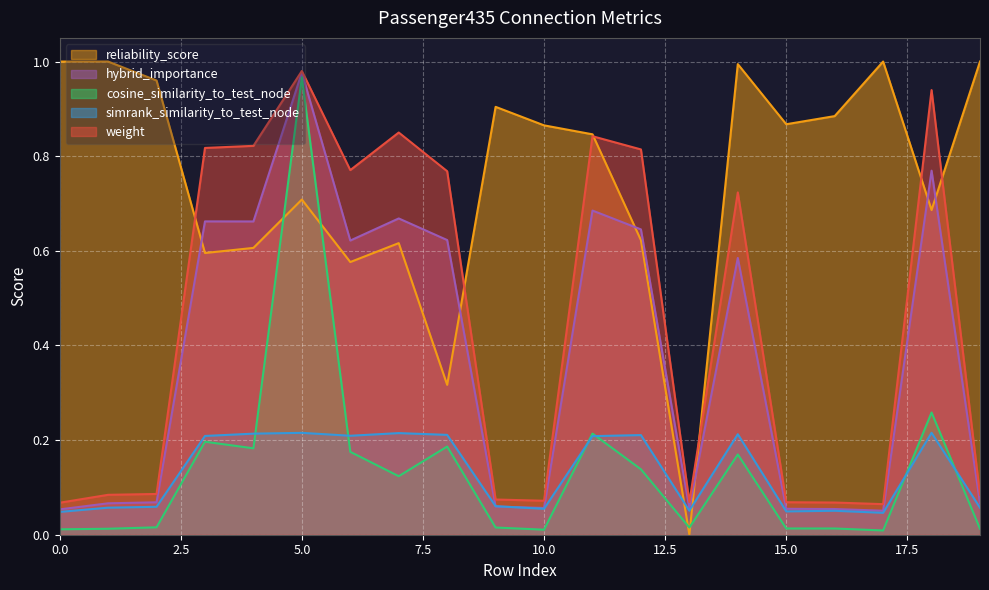

Reading left to right, what are all the values shown in this chart?

weight: 0.1	0.1	0.1	0.8	0.8	1.0	0.8	0.8	0.8	0.1	0.1	0.8	0.8	0.1	0.7	0.1	0.1	0.1	0.9	0.1
simrank_similarity_to_test_node: 0.0	0.1	0.1	0.2	0.2	0.2	0.2	0.2	0.2	0.1	0.1	0.2	0.2	0.1	0.2	0.0	0.1	0.0	0.2	0.1
cosine_similarity_to_test_node: 0.0	0.0	0.0	0.2	0.2	1.0	0.2	0.1	0.2	0.0	0.0	0.2	0.1	0.0	0.2	0.0	0.0	0.0	0.3	0.0
hybrid_importance: 0.1	0.1	0.1	0.7	0.7	1.0	0.6	0.7	0.6	0.1	0.1	0.7	0.6	0.1	0.6	0.1	0.1	0.1	0.8	0.1
reliability_score: 1.0	1.0	1.0	0.6	0.6	0.7	0.6	0.6	0.3	0.9	0.9	0.8	0.6	0.0	1.0	0.9	0.9	1.0	0.7	1.0